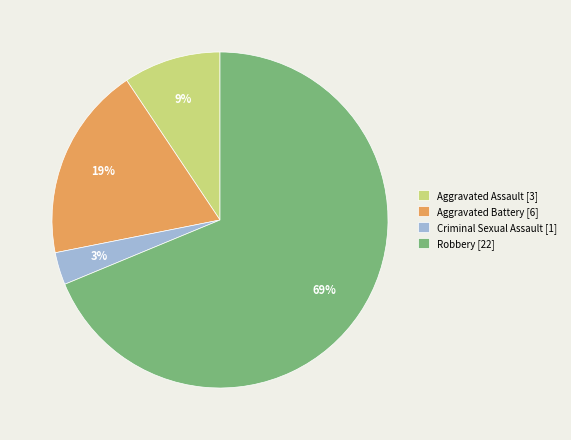

True or false: Robbery accounts for 69% of the total.

True